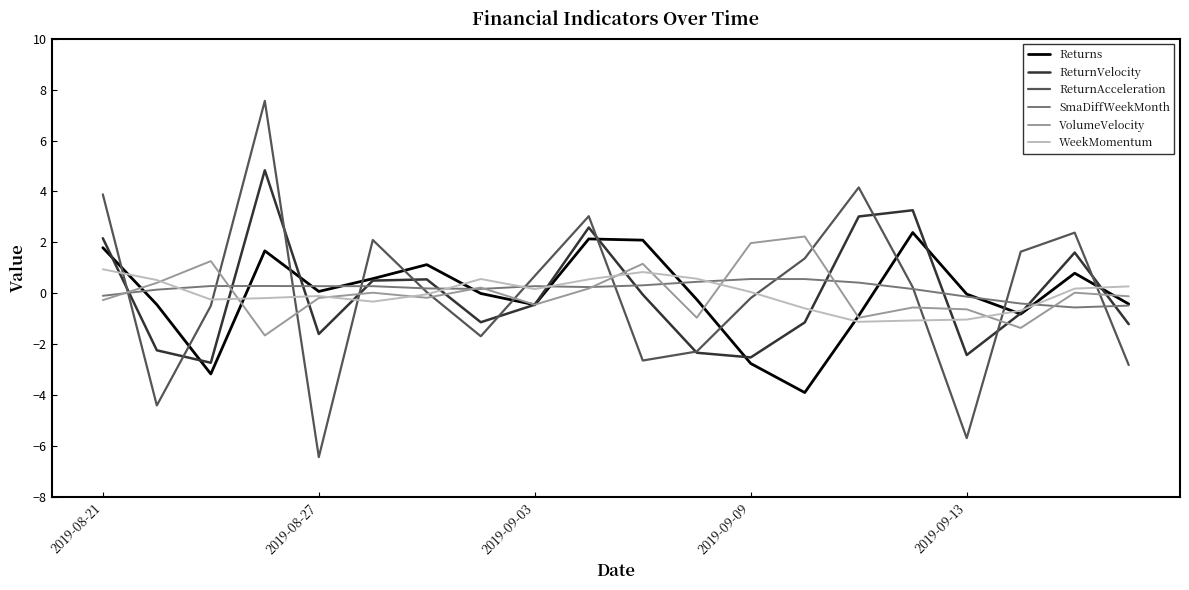

Which series has the widest spread of values?

ReturnAcceleration